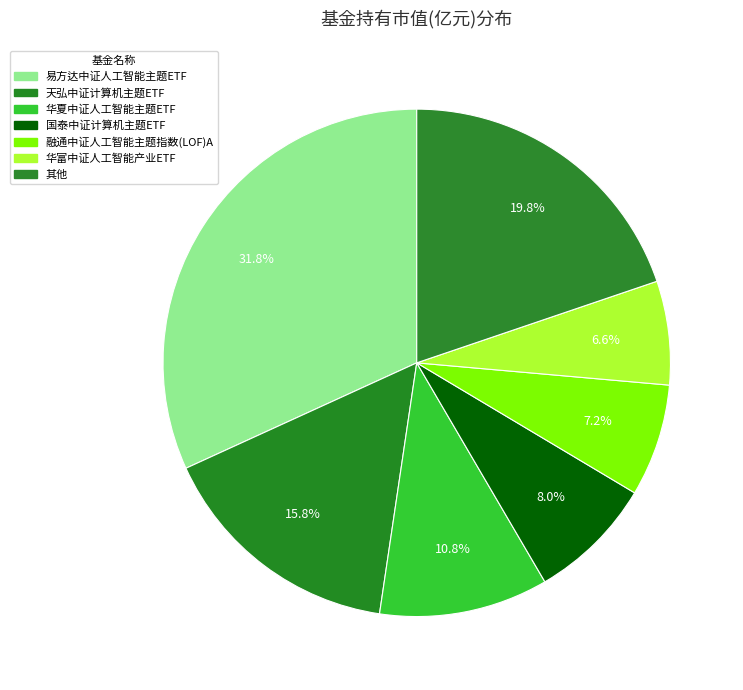

Combined, what portion of the pie is 华夏中证人工智能主题ETF and 华富中证人工智能产业ETF?

17.4%